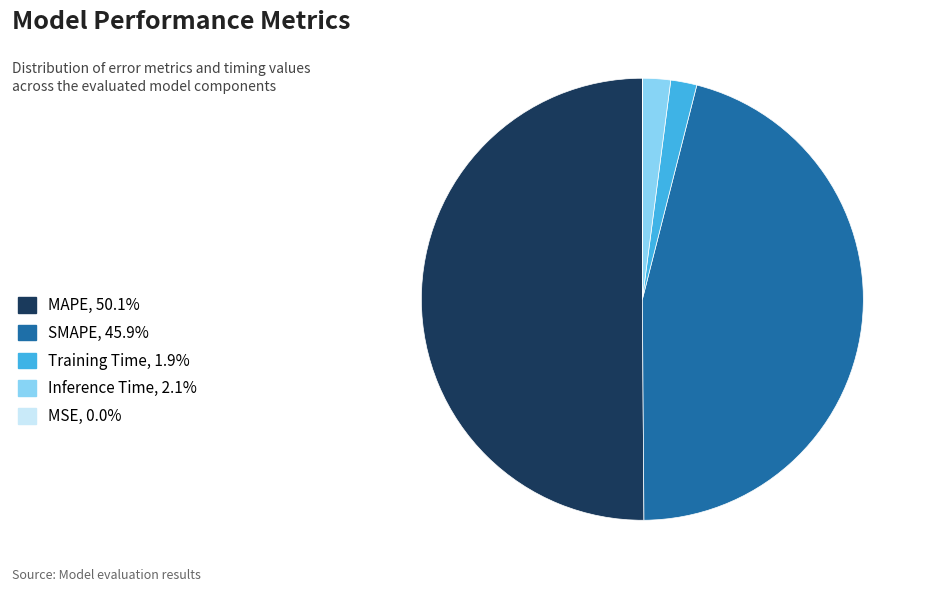

Is Inference Time, 2.1% the majority of the pie?

No